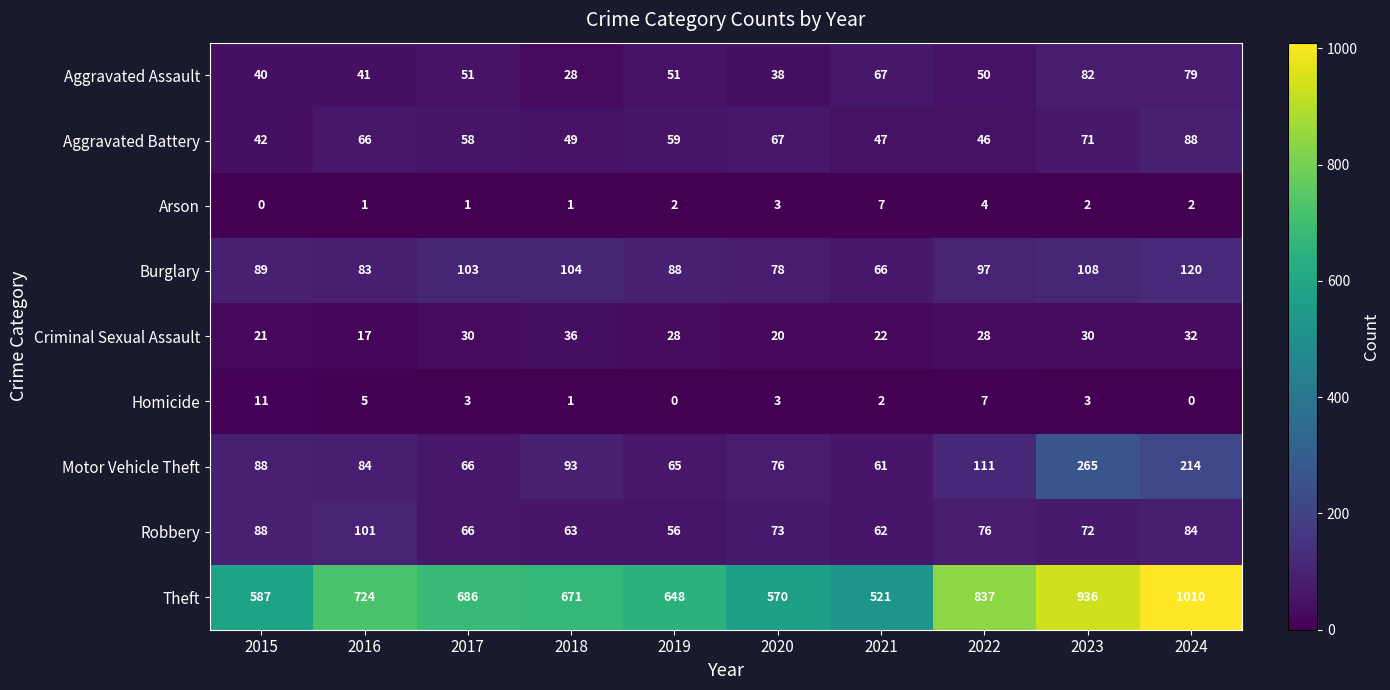

Is it true that Arson equals 3 at 2020?

True